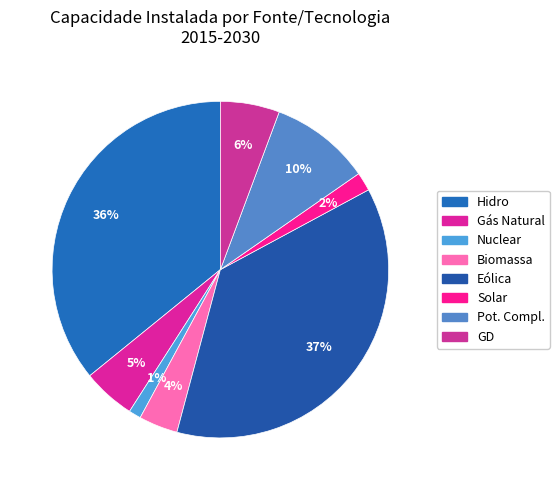

Is it true that Hidro is 23% of the pie?

False